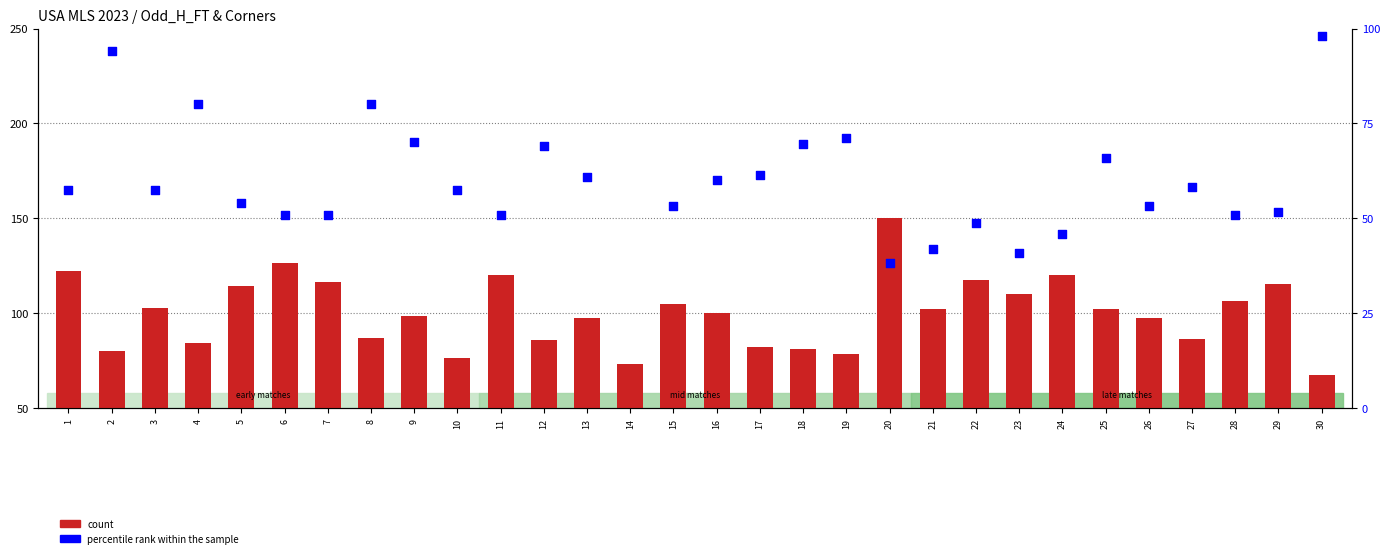

Which series reaches the maximum Y coordinate?

count